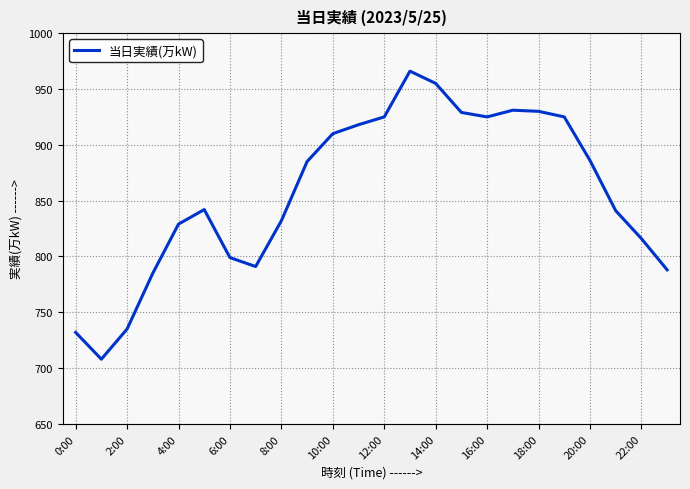

What is the minimum value shown in the chart?

708